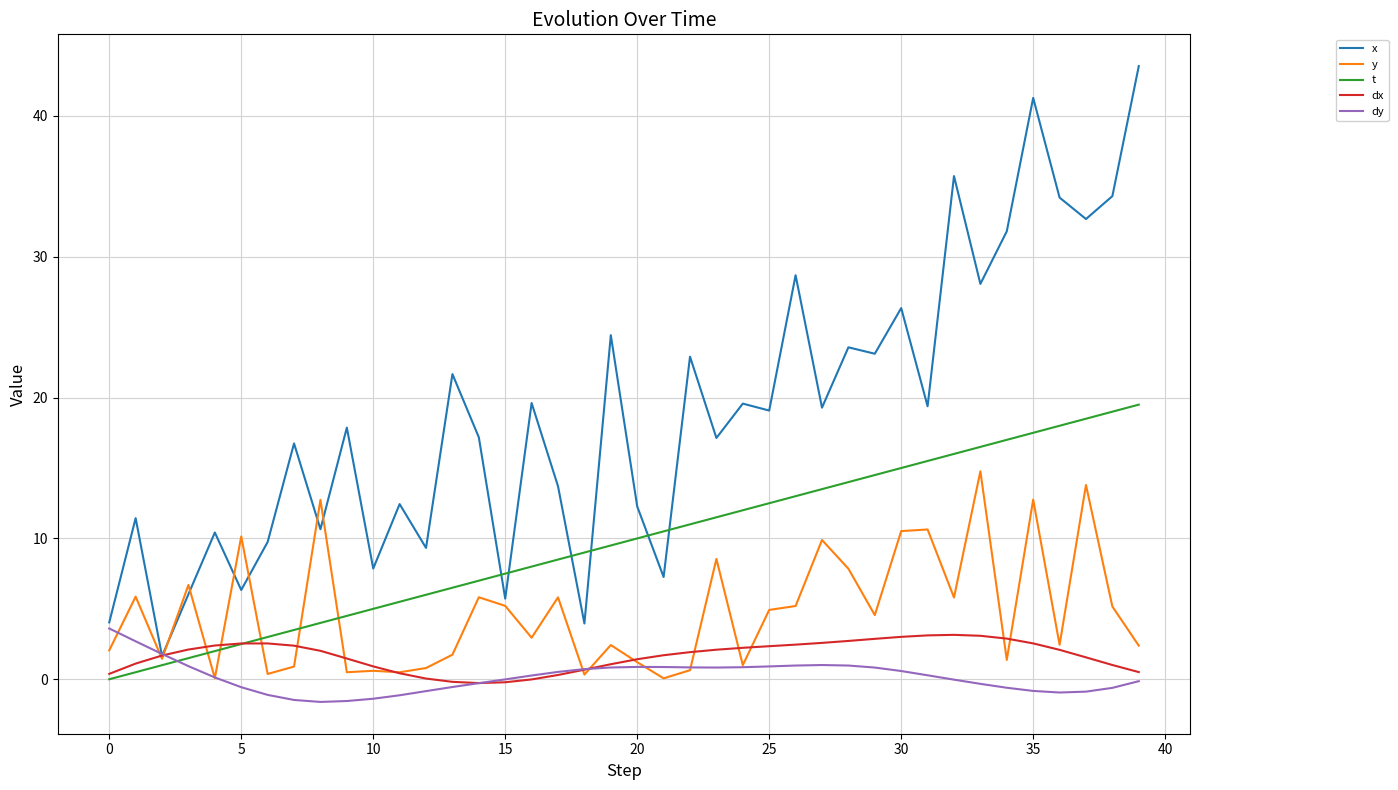

Which series has the widest spread of values?

x